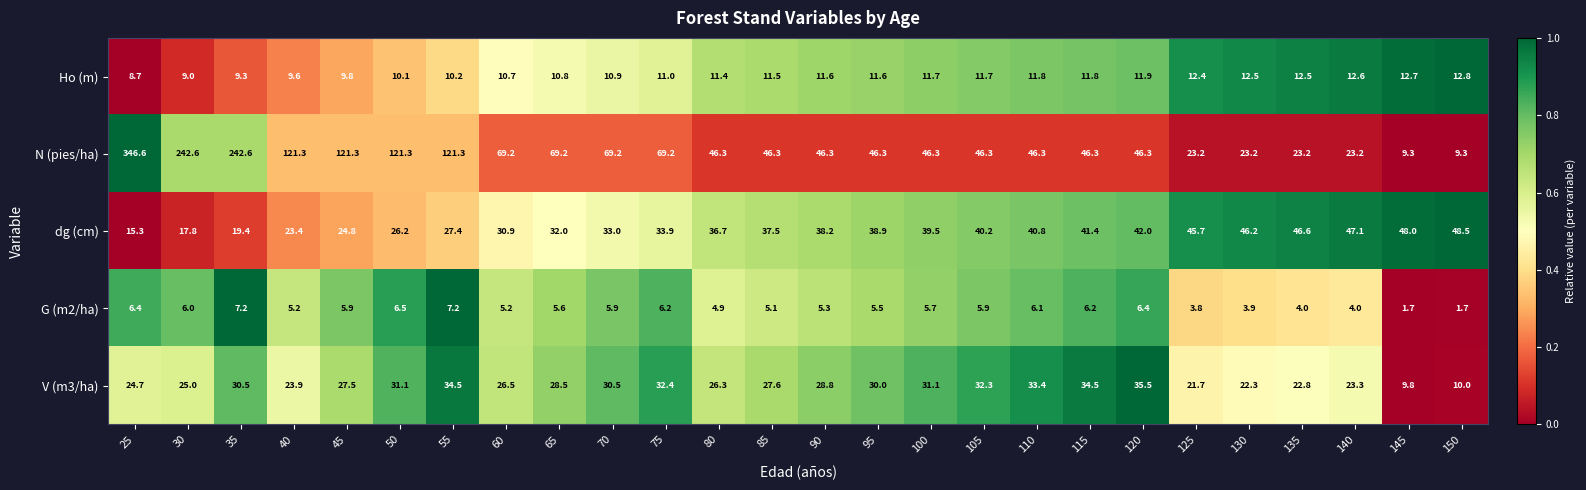

What is the average value of the Ho (m) series?

11.2